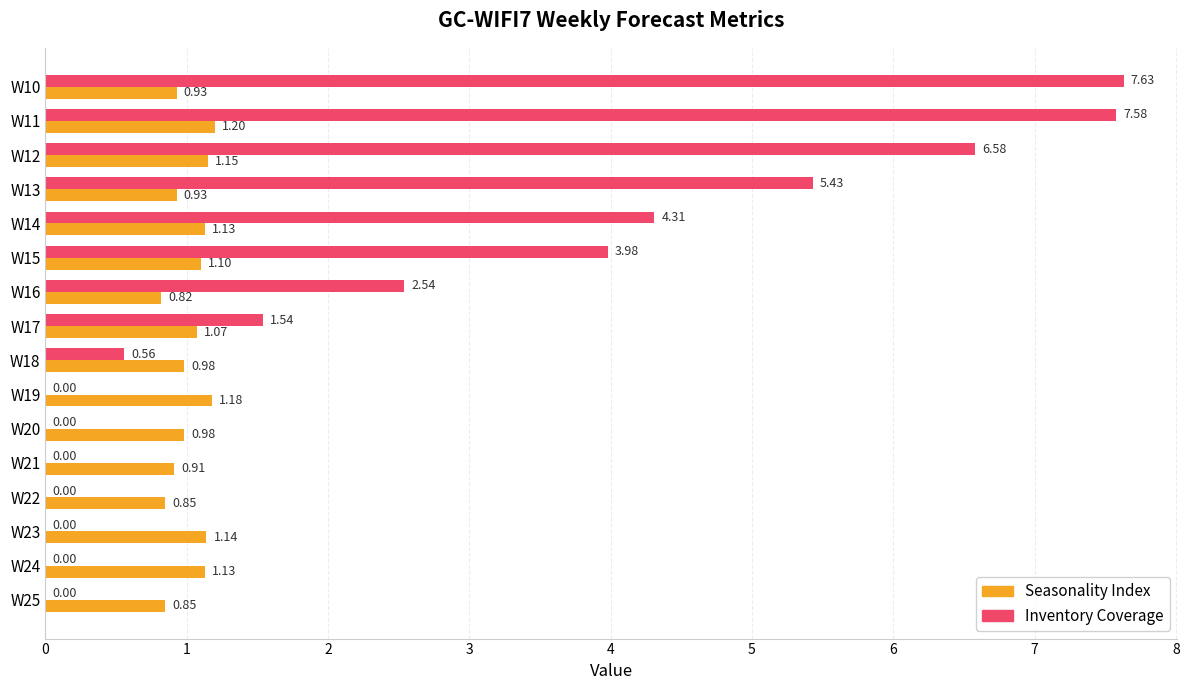

At which category is the sum across all series the highest?

W11